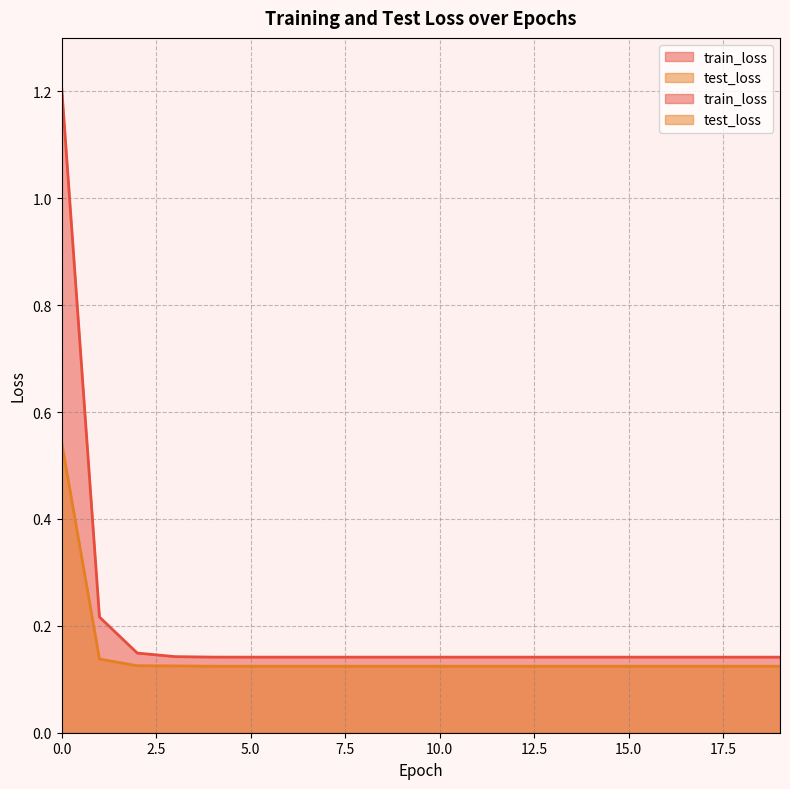

Reading left to right, what are all the values shown in this chart?

train_loss: 0=1.2	1=0.2	2=0.1	3=0.1	4=0.1	5=0.1	6=0.1	7=0.1	8=0.1	9=0.1	10=0.1	11=0.1	12=0.1	13=0.1	14=0.1	15=0.1	16=0.1	17=0.1	18=0.1	19=0.1
test_loss: 0=0.5	1=0.1	2=0.1	3=0.1	4=0.1	5=0.1	6=0.1	7=0.1	8=0.1	9=0.1	10=0.1	11=0.1	12=0.1	13=0.1	14=0.1	15=0.1	16=0.1	17=0.1	18=0.1	19=0.1